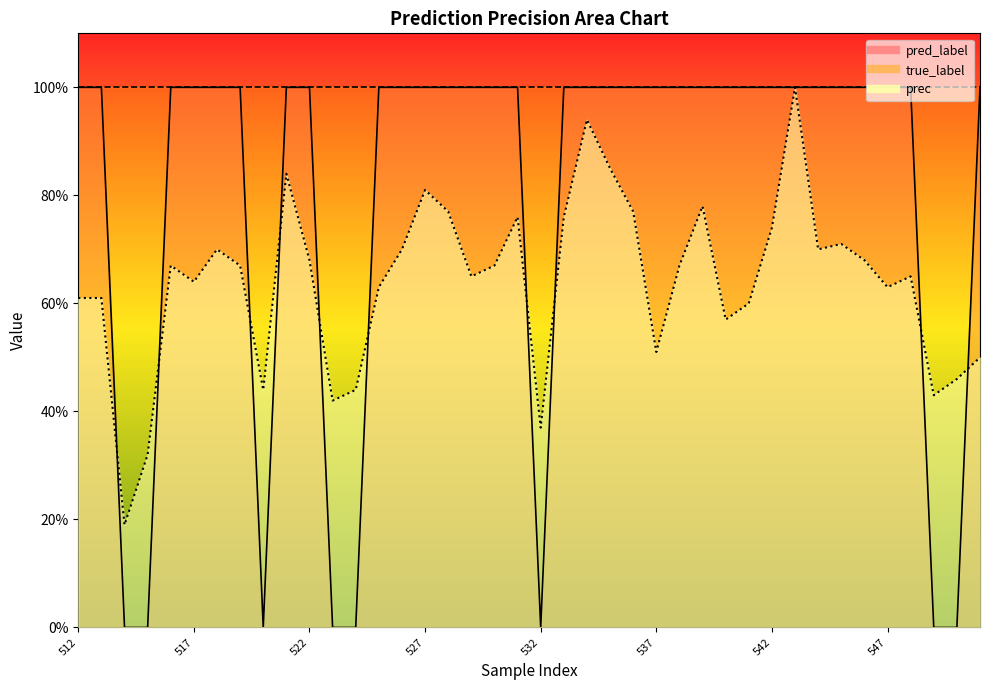

What is the difference between the highest and lowest values at 539?

0.2